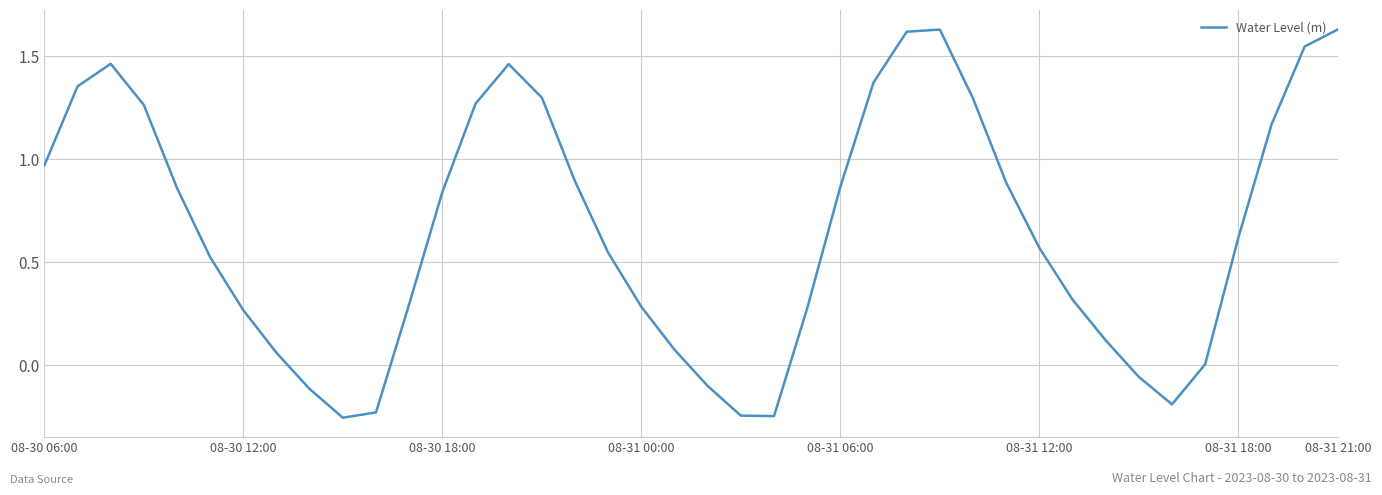

What is the difference between the maximum and minimum values?

1.9